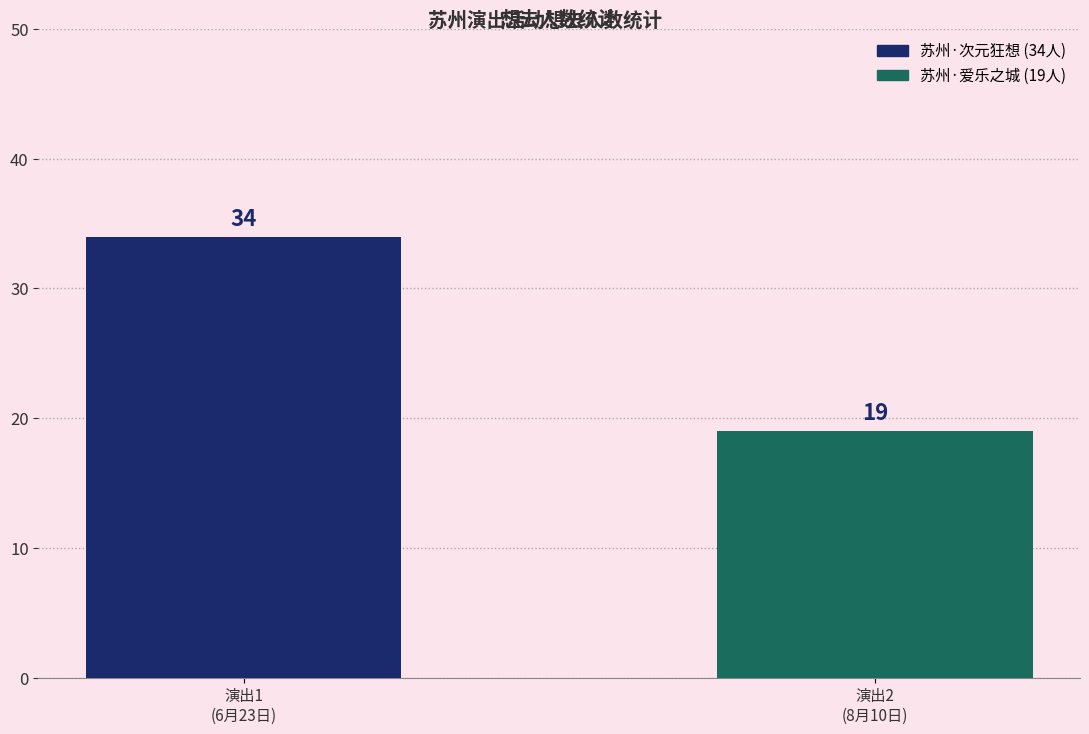

List the labels in order of value, largest first.

演出1
(6月23日), 演出2
(8月10日)